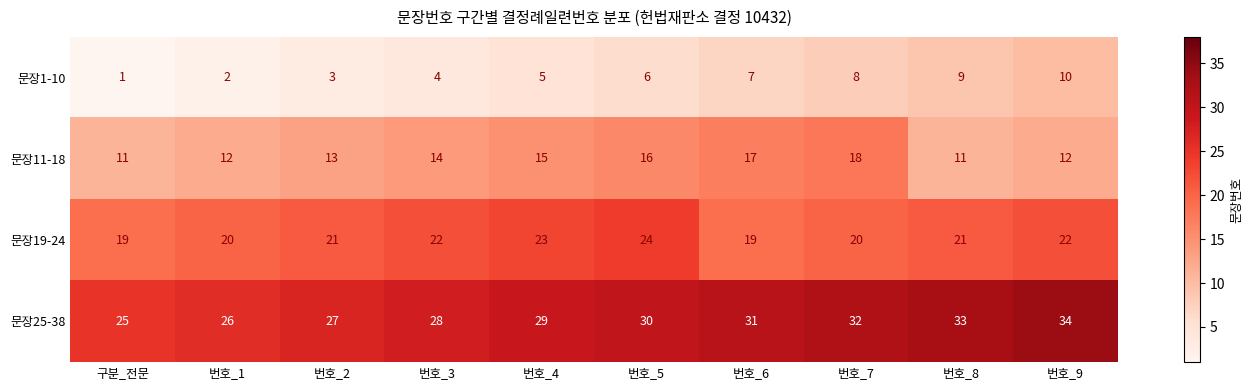

Rank the series at 번호_7 from highest to lowest value.

문장25-38, 문장19-24, 문장11-18, 문장1-10